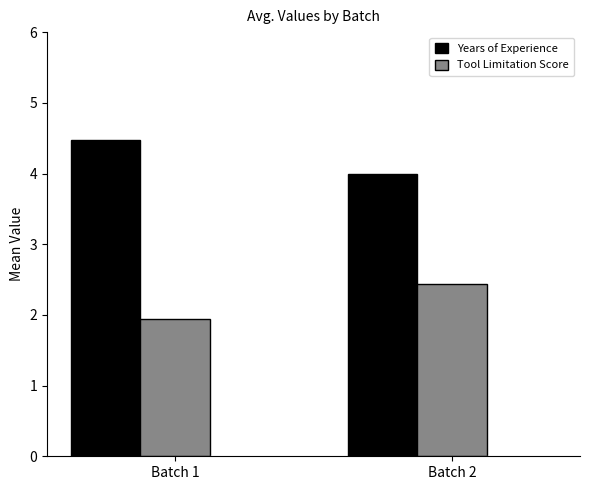

Rank the series by their average value, from highest to lowest.

Years of Experience, Tool Limitation Score